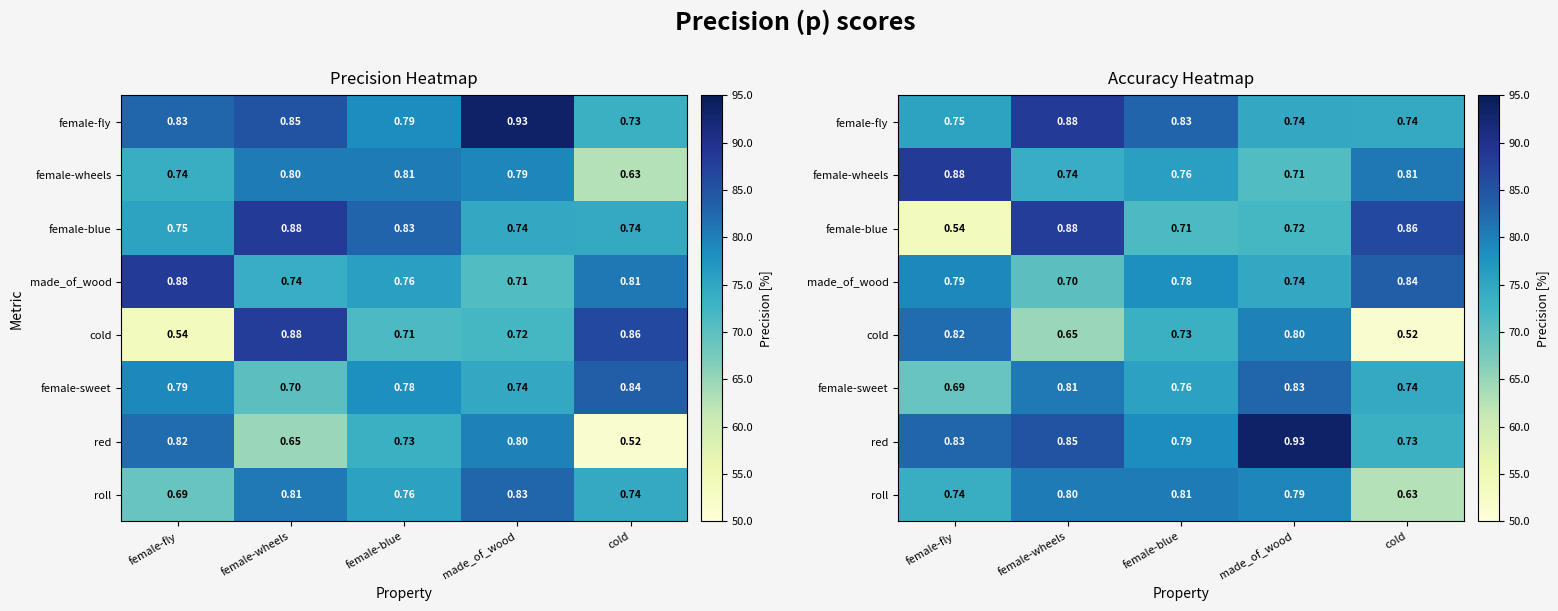

Count the number of data series in this chart.

8